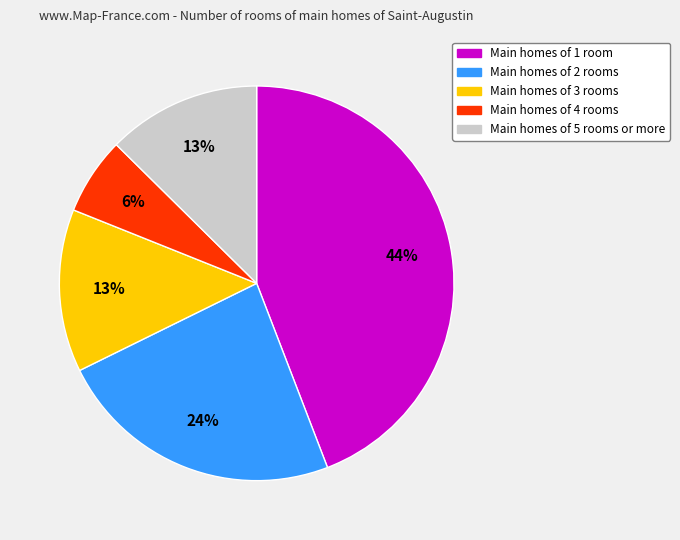

To the nearest percent, what is the difference between the largest and smallest slice percentages?

38%